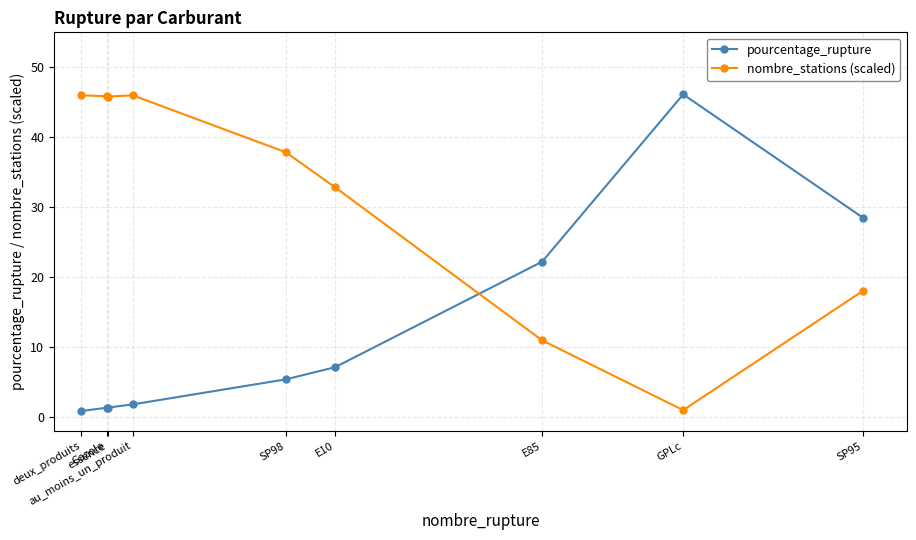

What is the difference between the maximum and minimum values in the pourcentage_rupture series?

45.3